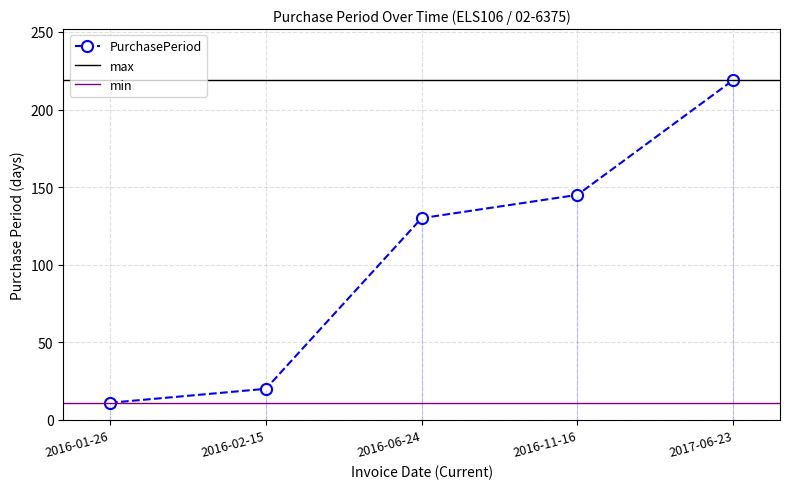

Rank the categories by value from lowest to highest.

2016-01-26, 2016-02-15, 2016-06-24, 2016-11-16, 2017-06-23